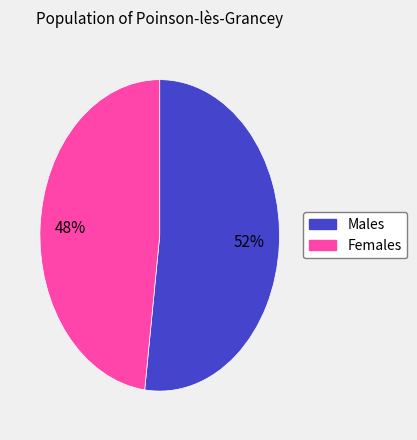

Does any single category account for the majority?

Yes